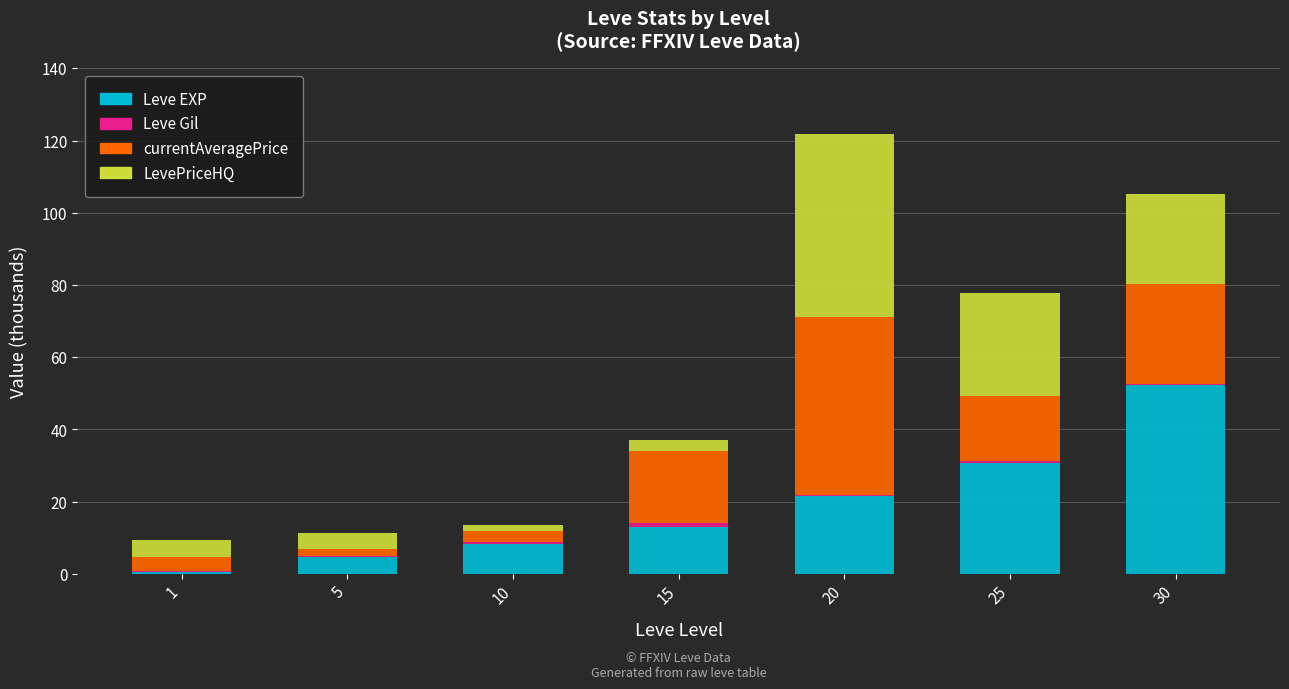

At which label does Leve EXP reach its peak?

30